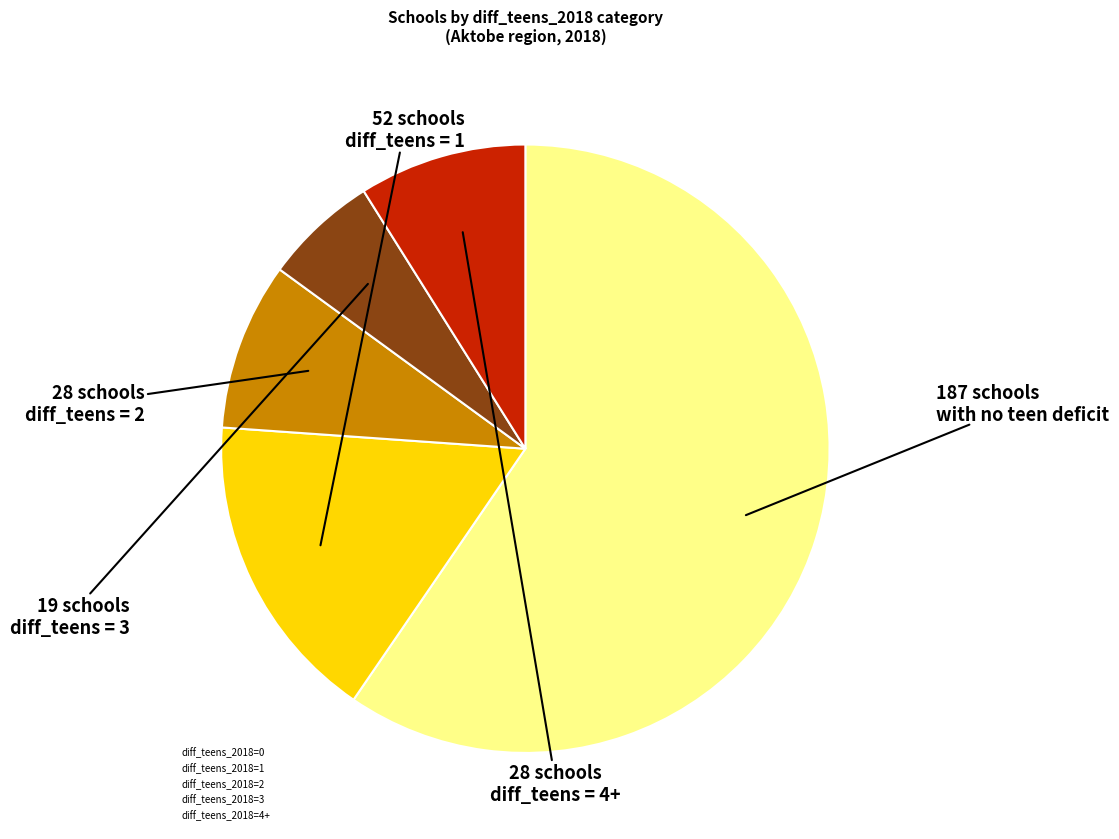

Is the sum of diff_teens_2018=4+ and diff_teens_2018=1 greater than half?

No